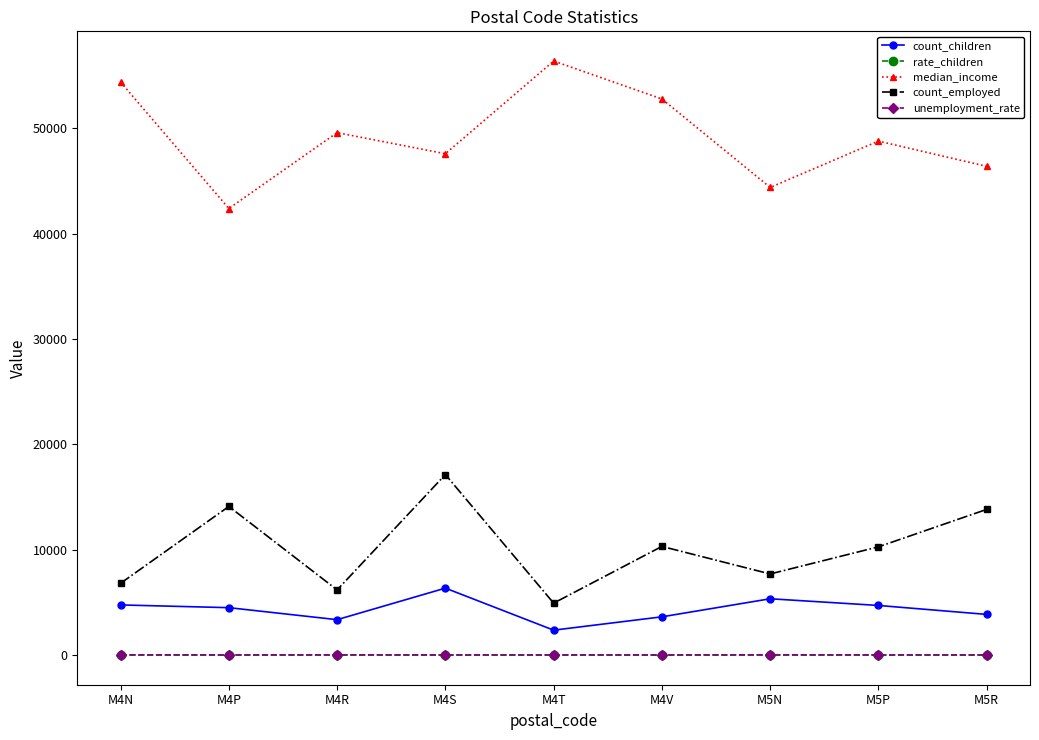

In count_employed, how many points are lower than both neighbors (excluding endpoints)?

3